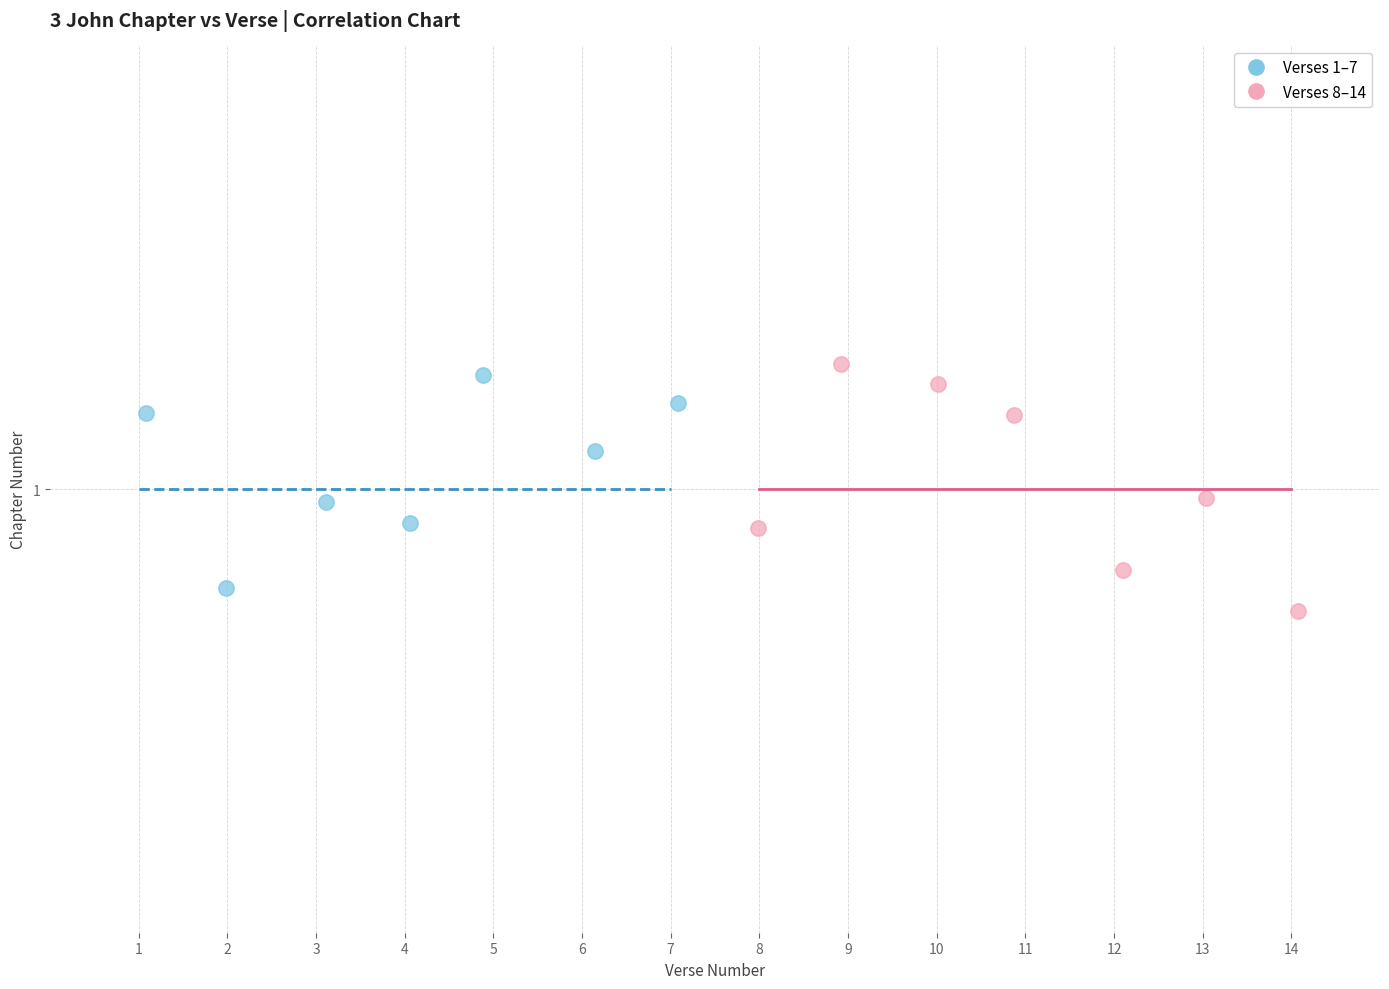

Which series contains the highest Y value?

Verses 8–14